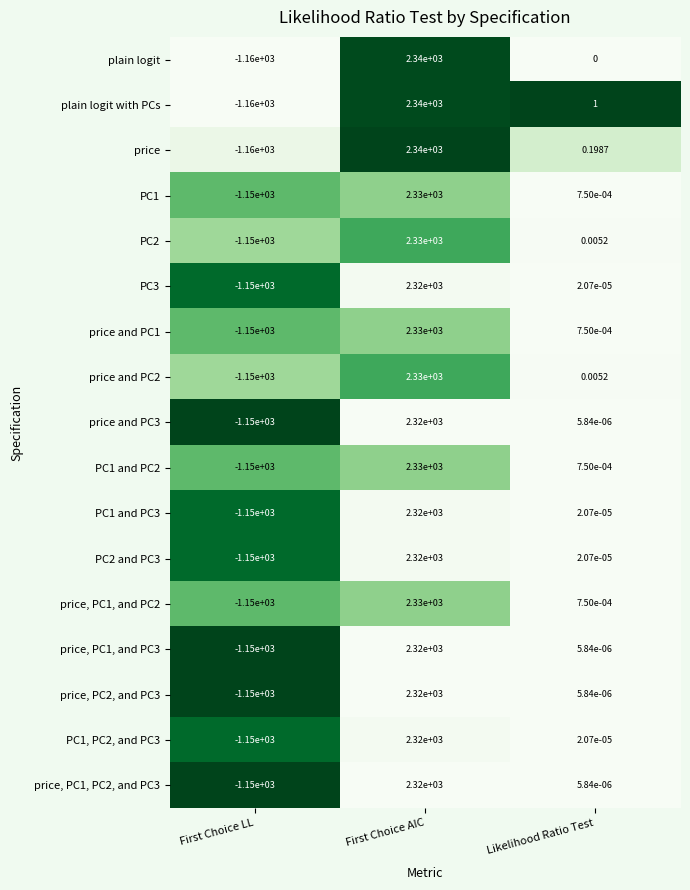

Which label corresponds to the smallest value in the chart?

First Choice LL